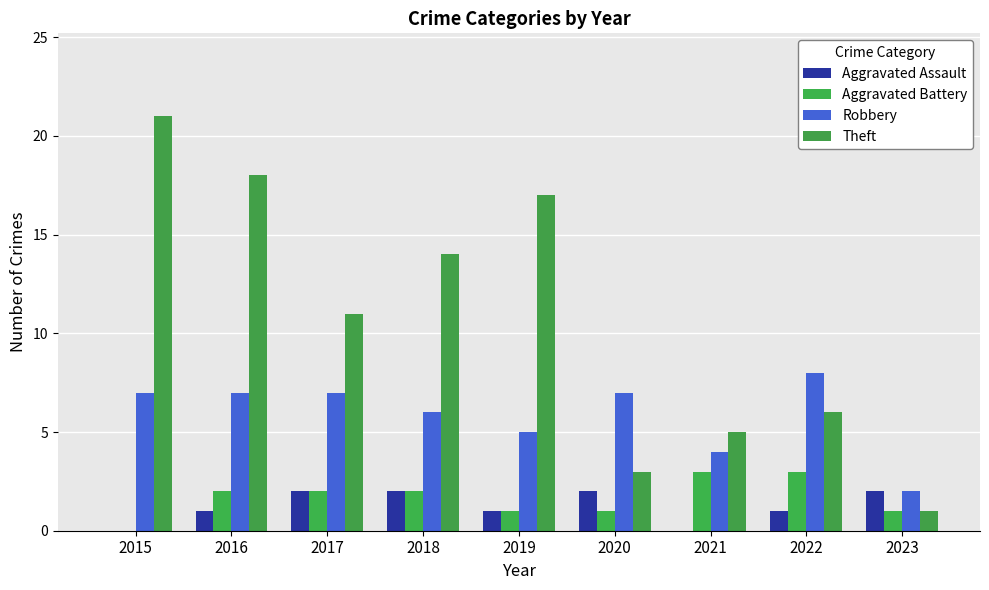

What is the maximum value for Robbery?

8